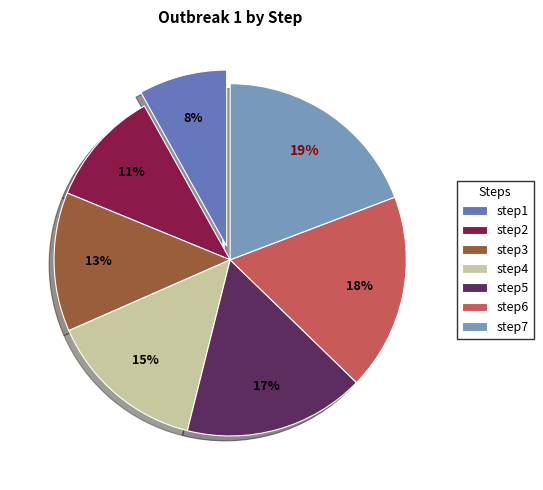

Is there any slice that represents more than half of the pie?

No